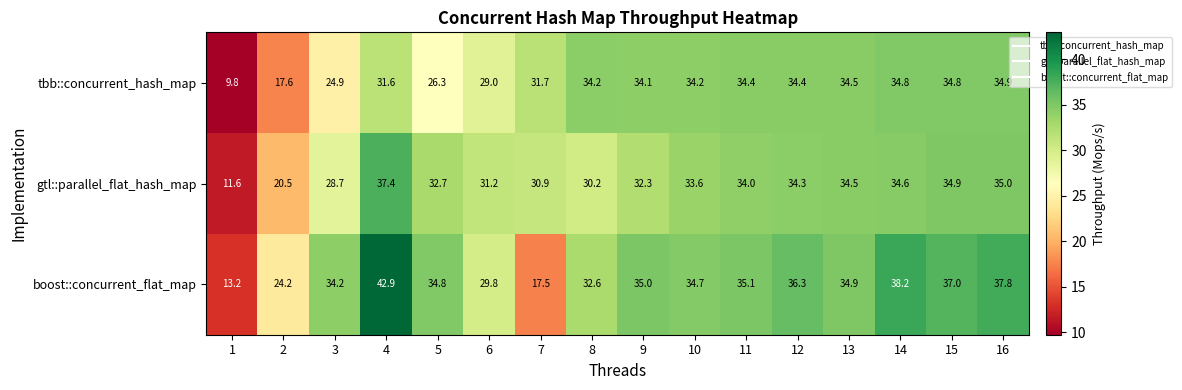

How many values in the gtl::parallel_flat_hash_map series exceed 33?

8